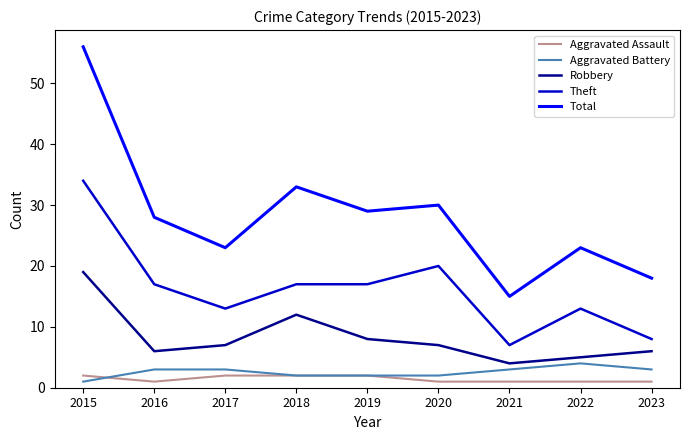

Which series has the largest range (max minus min)?

Total